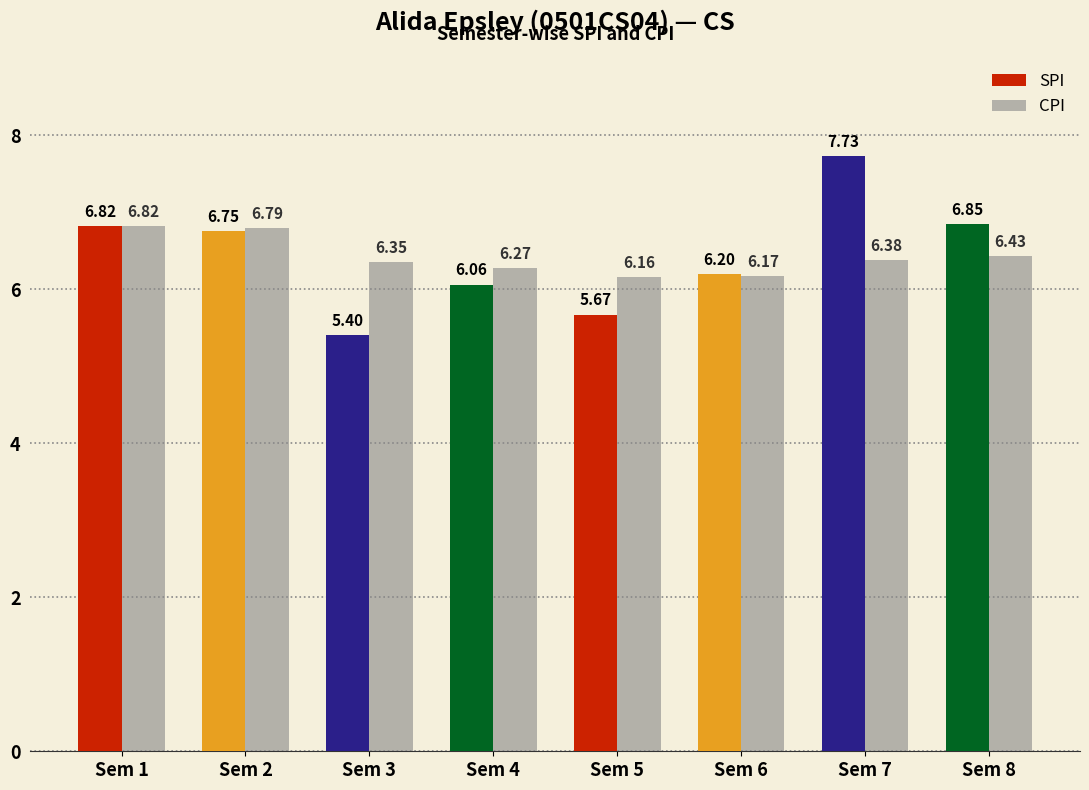

What is the sum of the SPI values at Sem 3 and Sem 6?

11.6